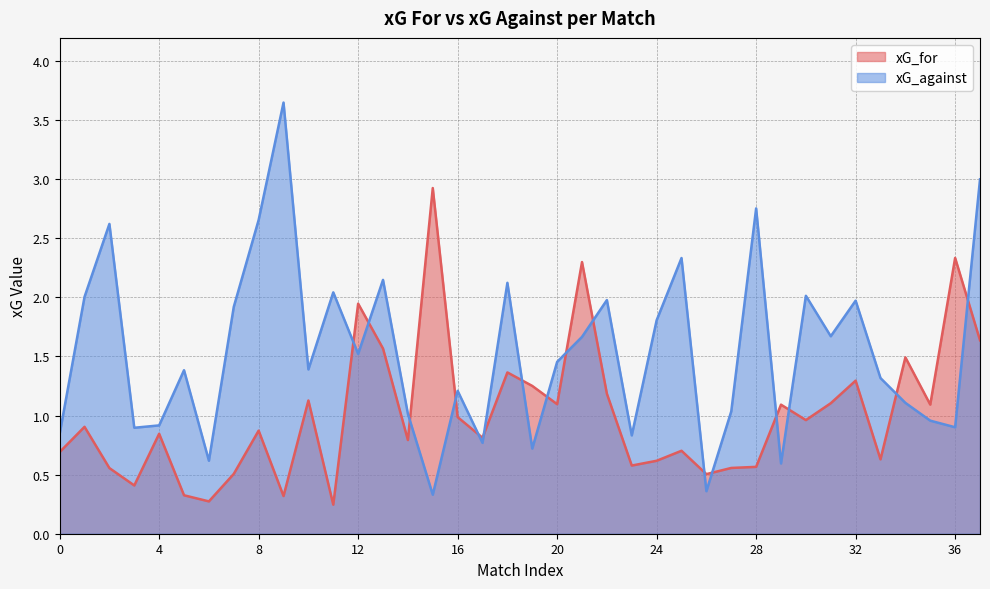

True or false: xG_for has more than 2 interior local peaks.

True